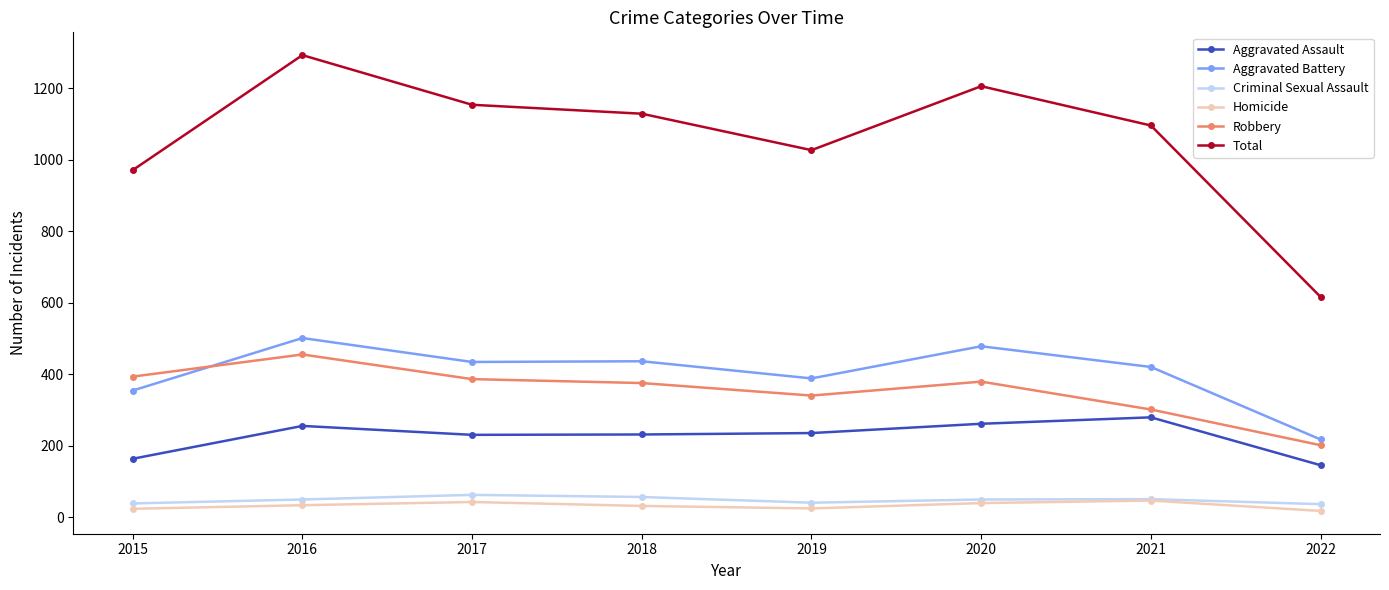

True or false: Total and Aggravated Assault cross at least once.

False